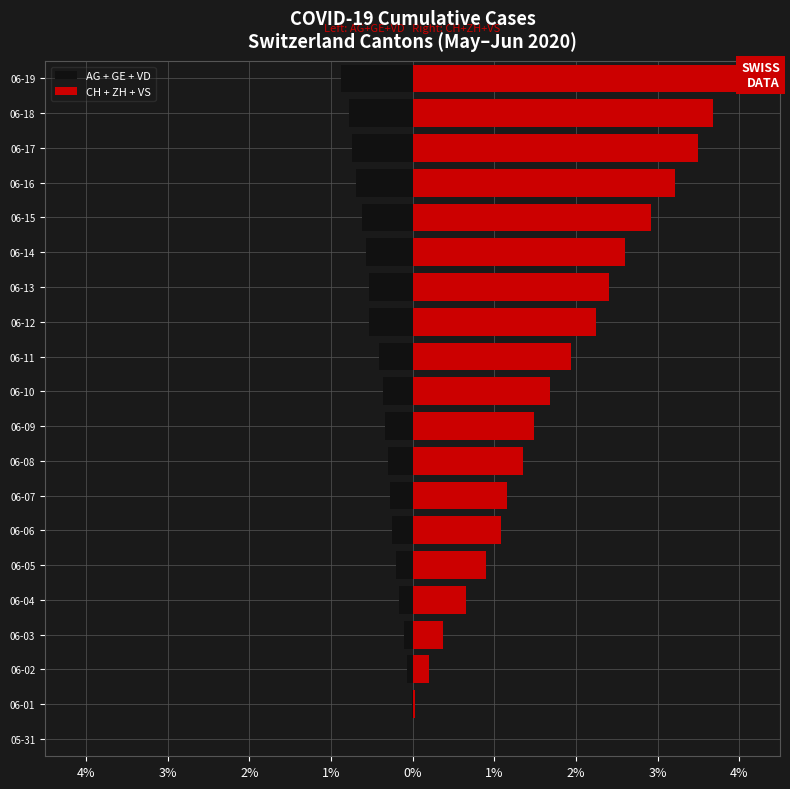

At which category does the chart reach its minimum across all series?

06-19